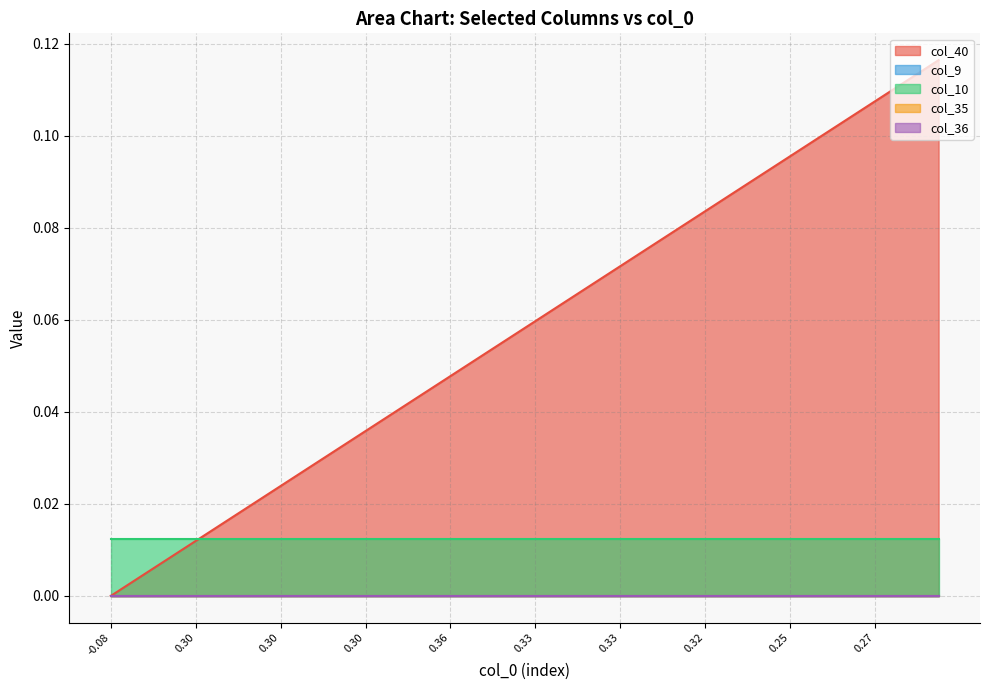

The col_40 series shows 0.0 at 10. True or false?

False